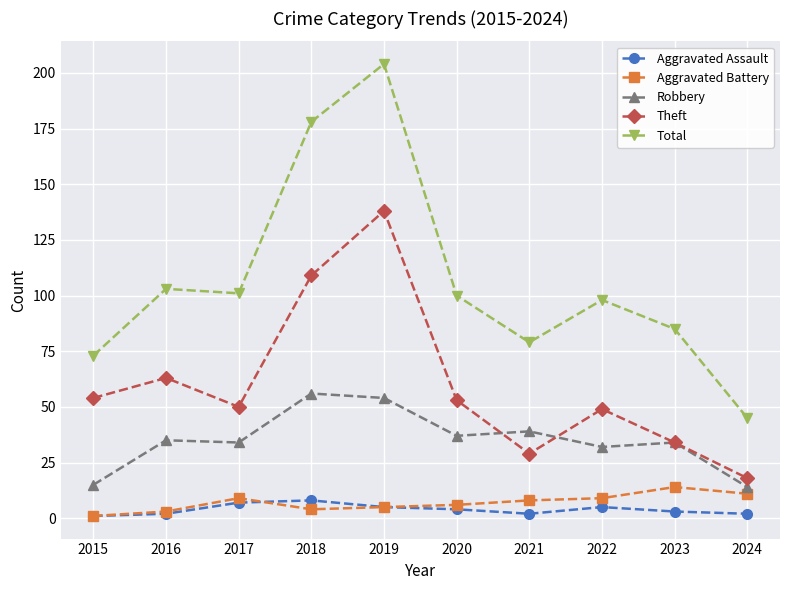

What is the sum of the Theft values at 2024 and 2023?

52